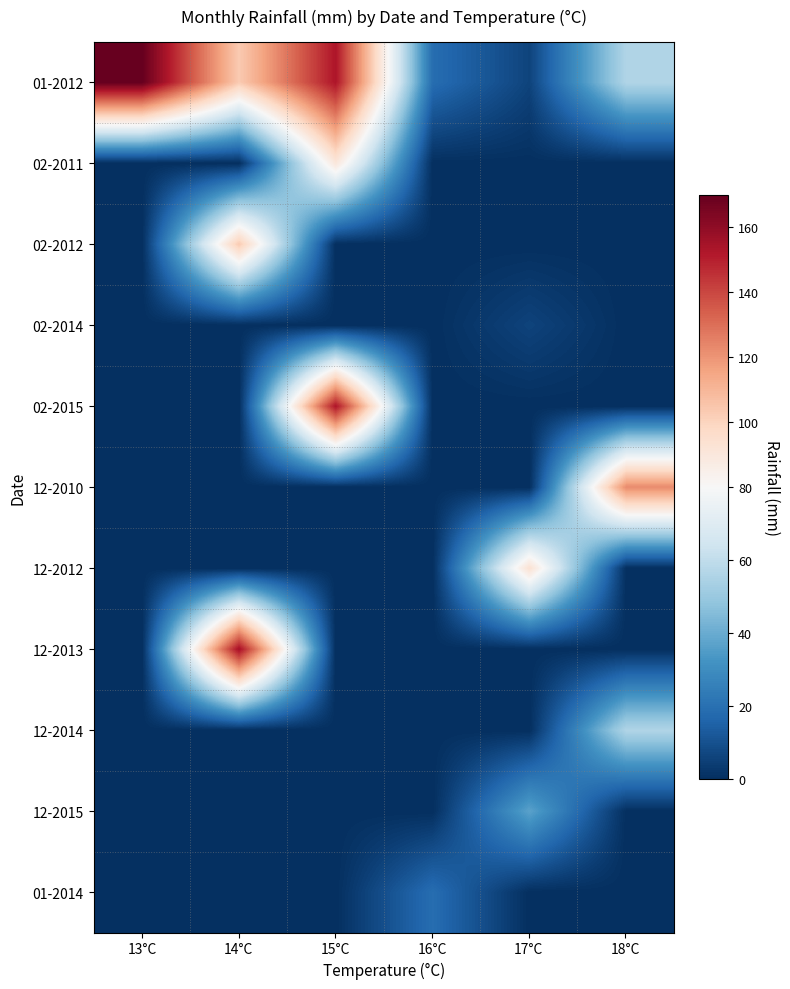

What is the maximum value shown in the chart?

170.1